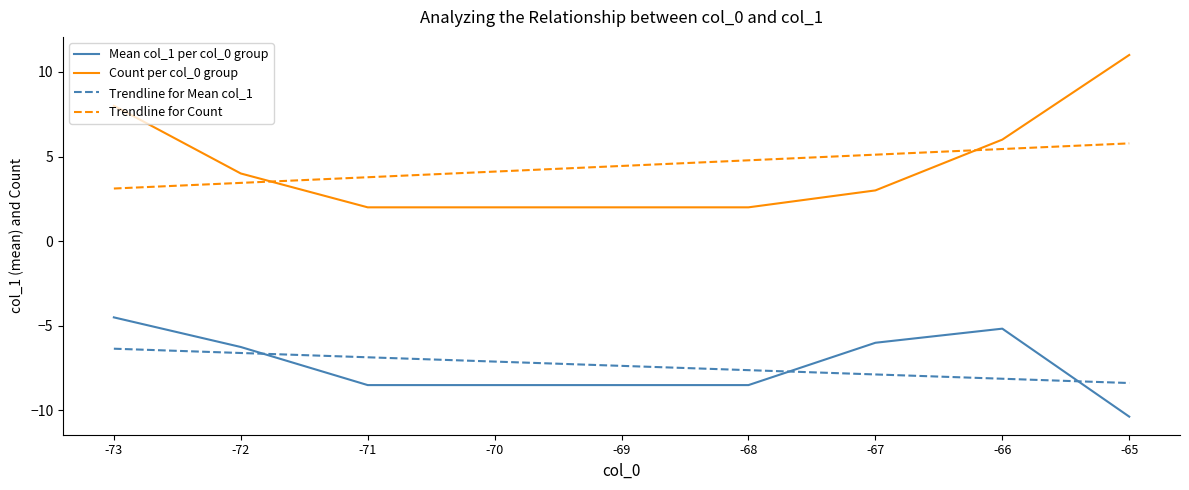

True or false: Trendline for Mean col_1 and Mean col_1 per col_0 group cross at least once.

True